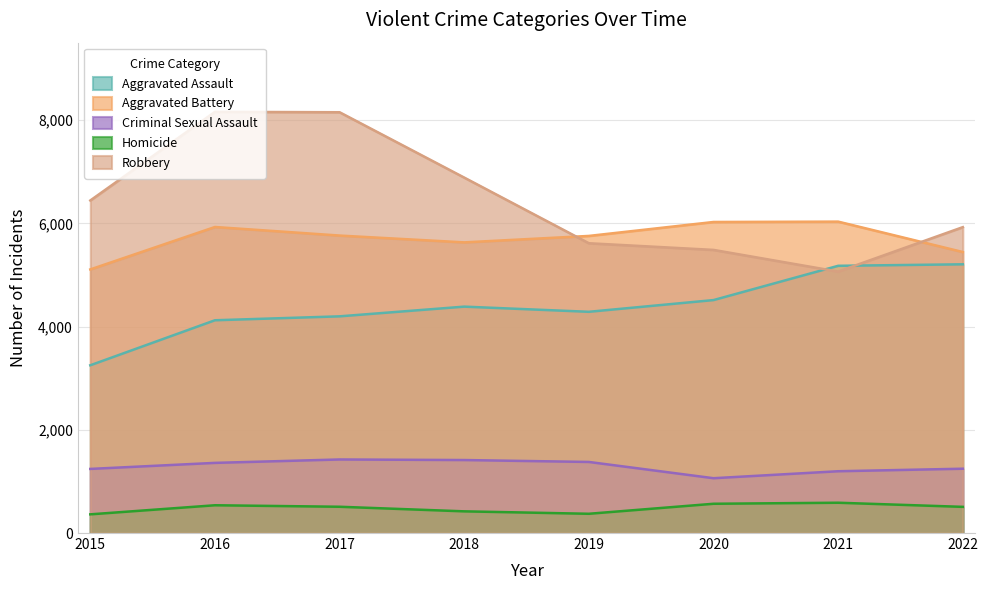

How many data points in Homicide are less than 509?

4